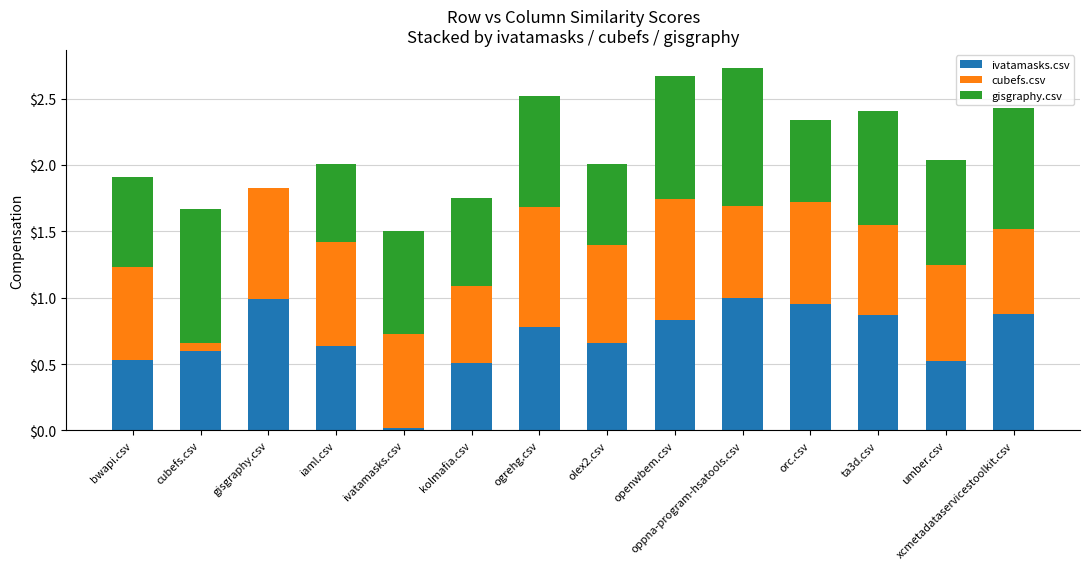

Are the bars grouped side by side (vs. stacked)?

No